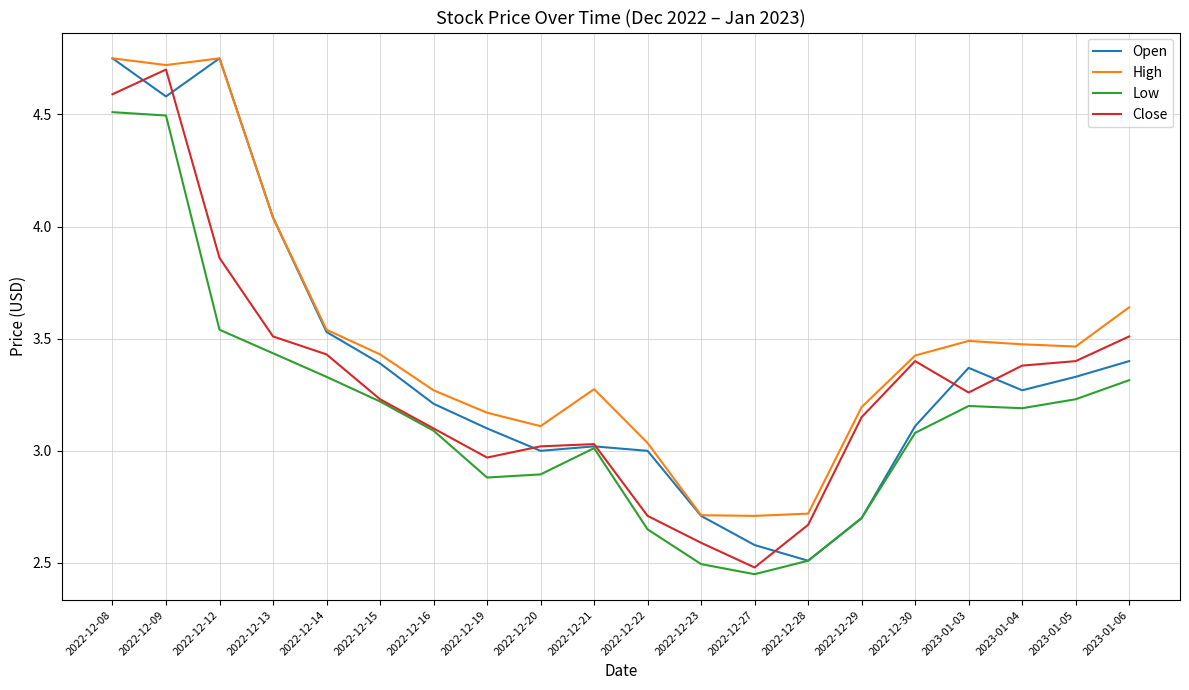

In Low, how many points are higher than both neighbors (excluding endpoints)?

2